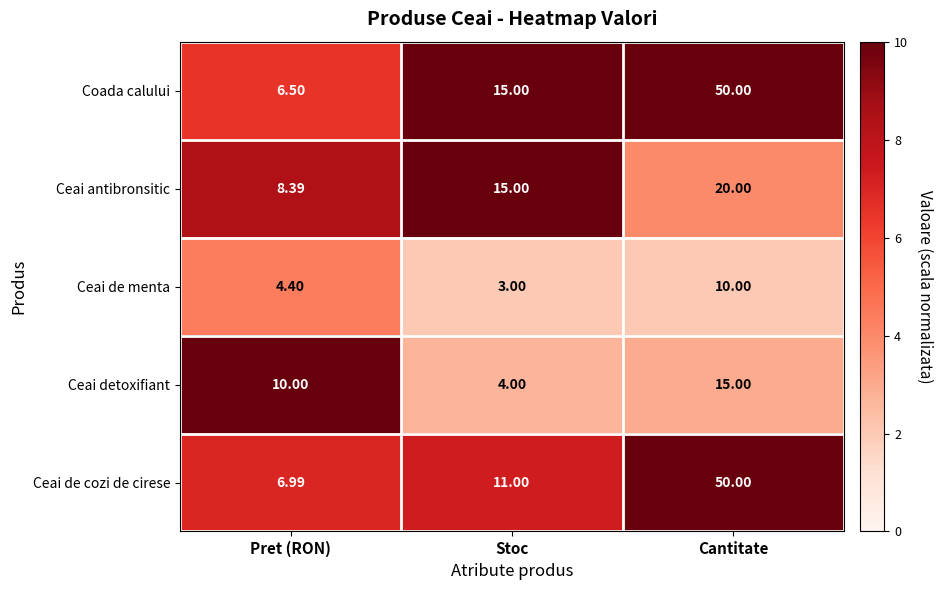

Which series has the largest range (max minus min)?

Coada calului